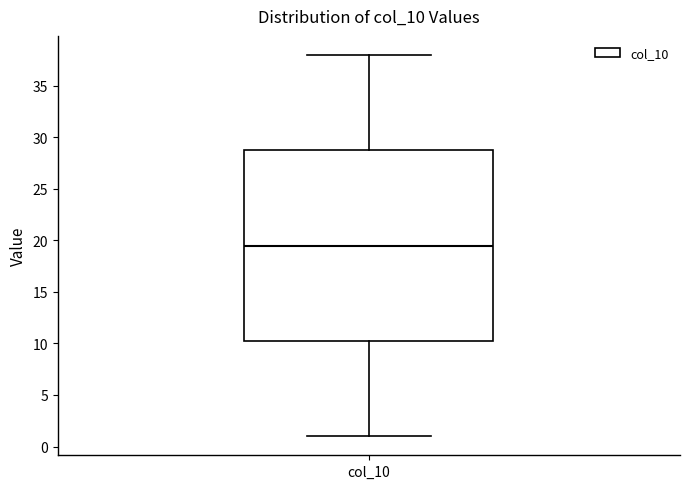

Read this box plot against the y-axis: the position of the median line, the range covered by the box, and the ends of both whiskers. The values are not printed on the chart, so give them approximately, as read against the axis.

median 19.5, box 10.5 to 29.0, whiskers 1.0 to 38.0